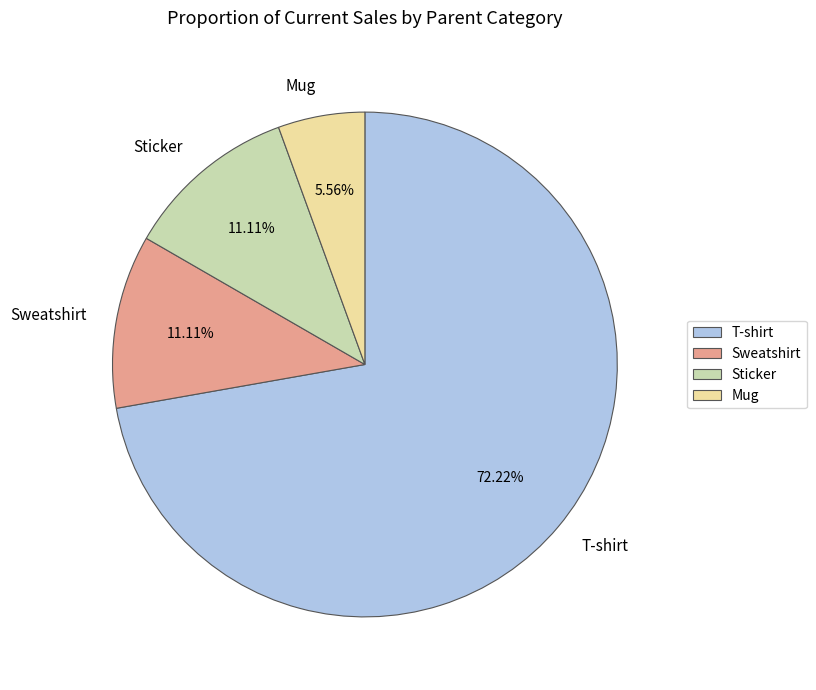

Does any single category account for the majority?

Yes